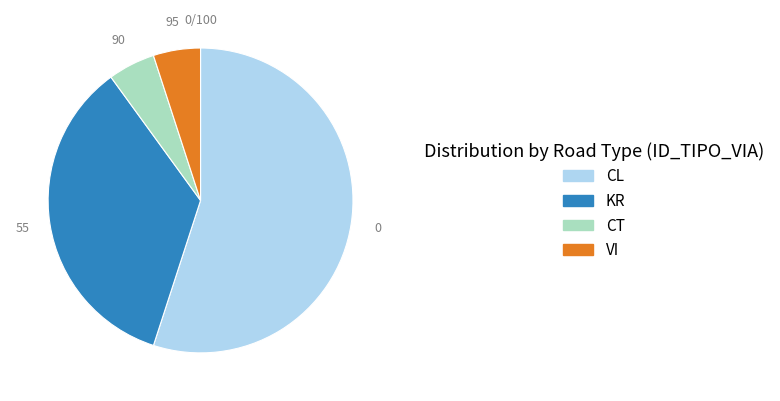

Count the number of slices in the pie.

4